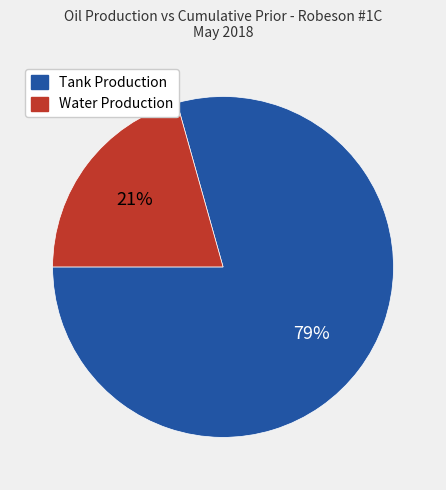

What percentage is the Tank Production slice, to the nearest percent?

79%